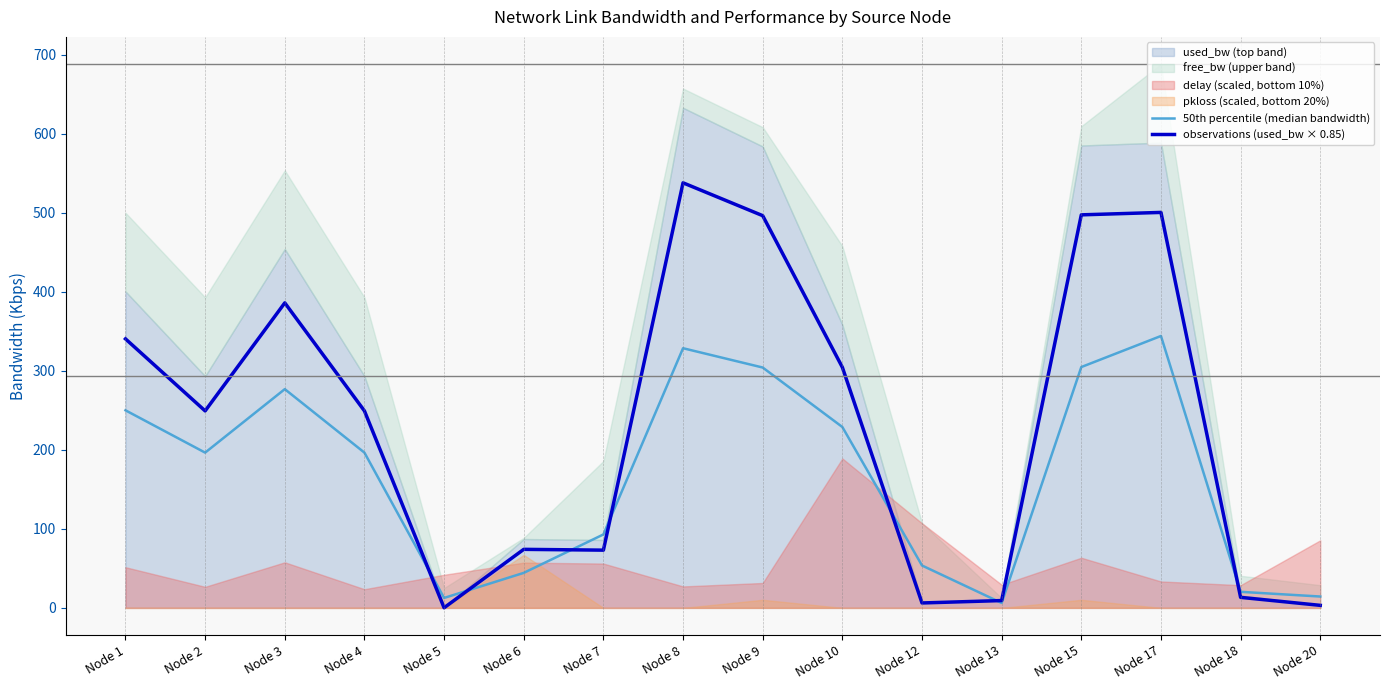

Where do 50th percentile (median bandwidth) and observations (used_bw × 0.85) first cross each other?

Node 4 and Node 5